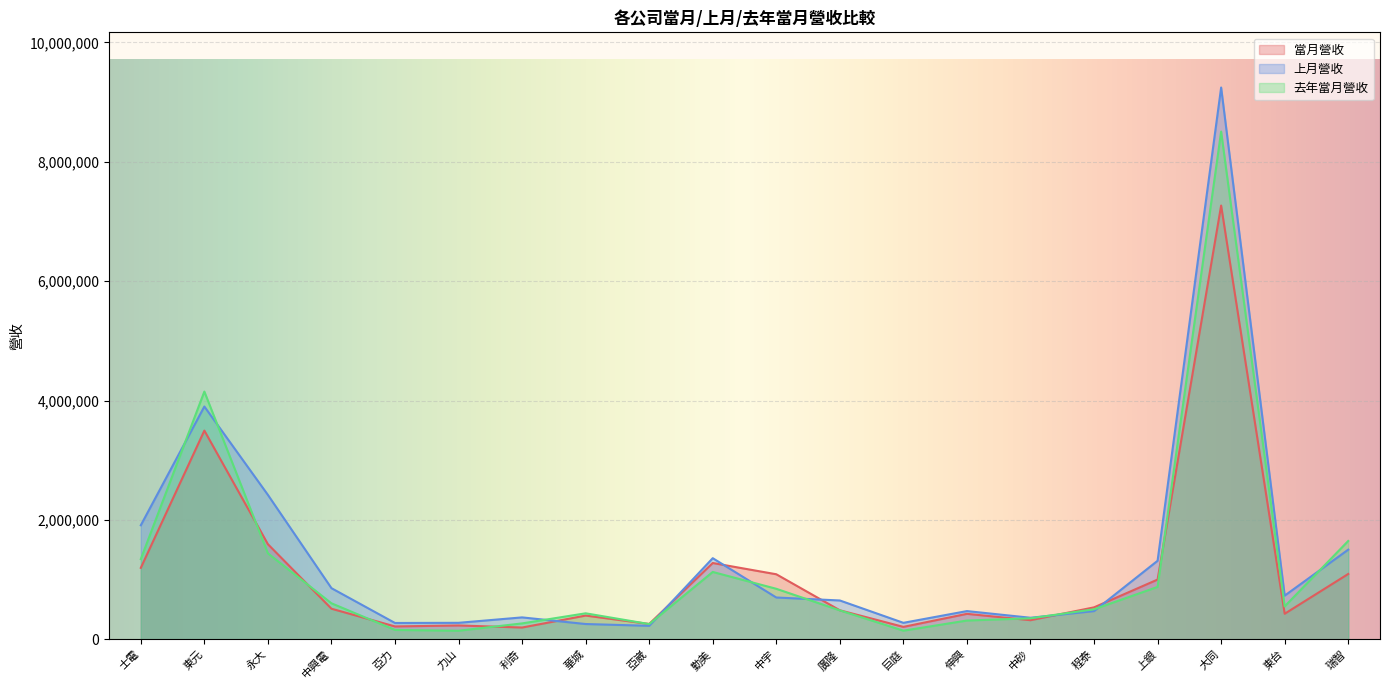

How many times do 去年當月營收 and 當月營收 cross each other?

8